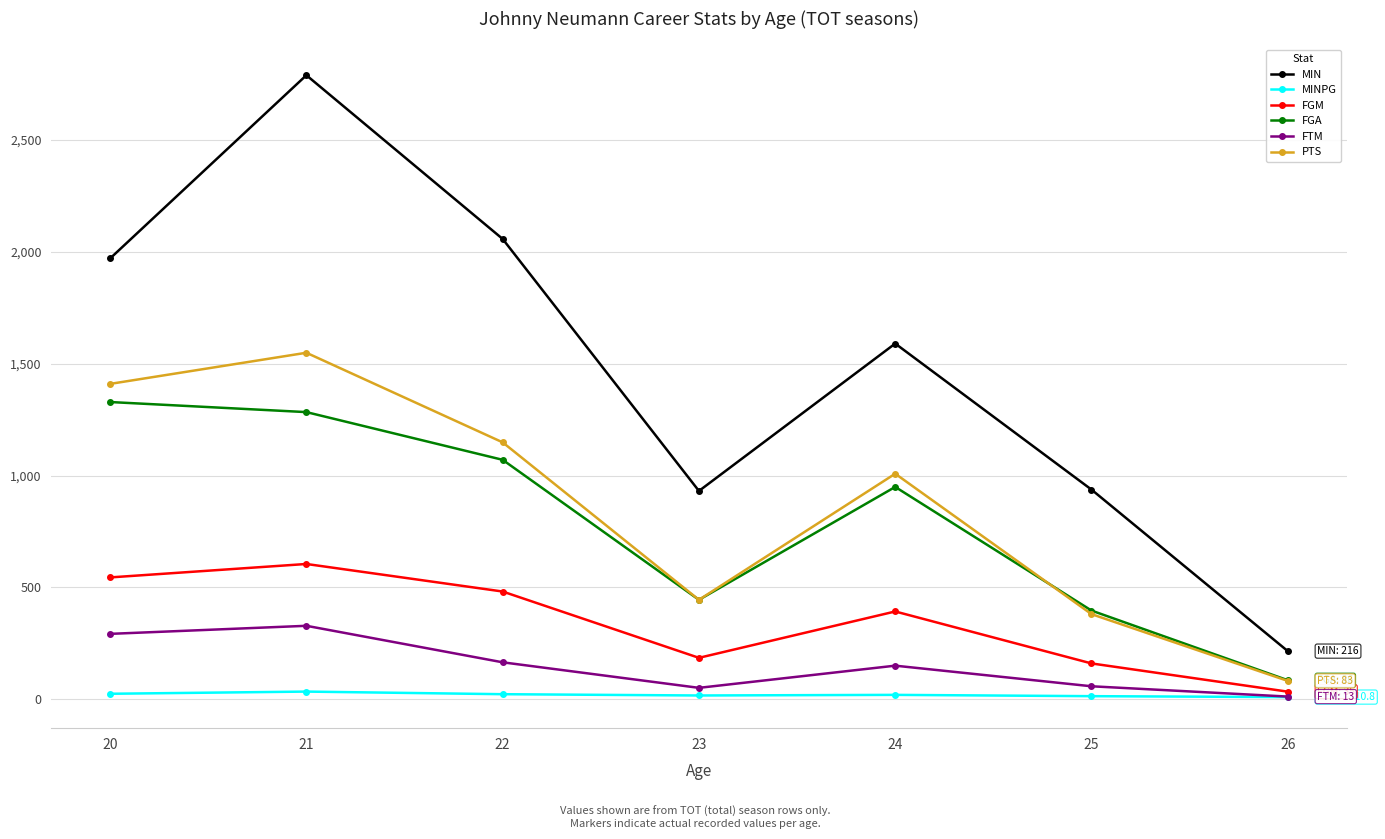

Is the value of MINPG at 22 greater than the value of FGM at 25?

No